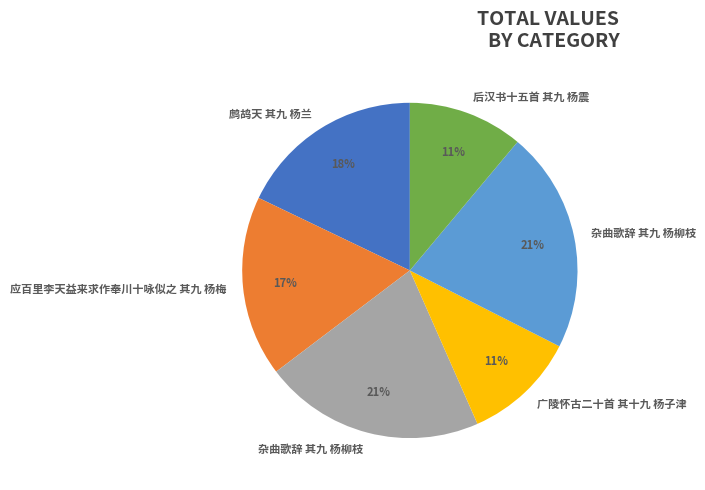

Is there a majority slice in this chart?

No